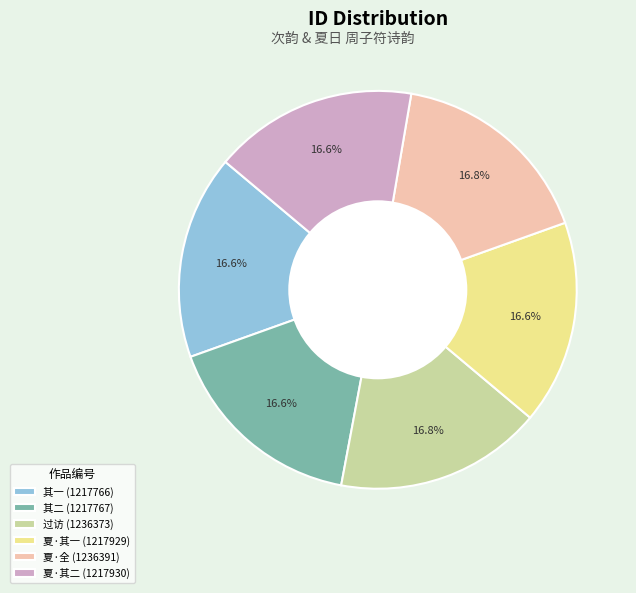

How many slices are in this pie chart?

6